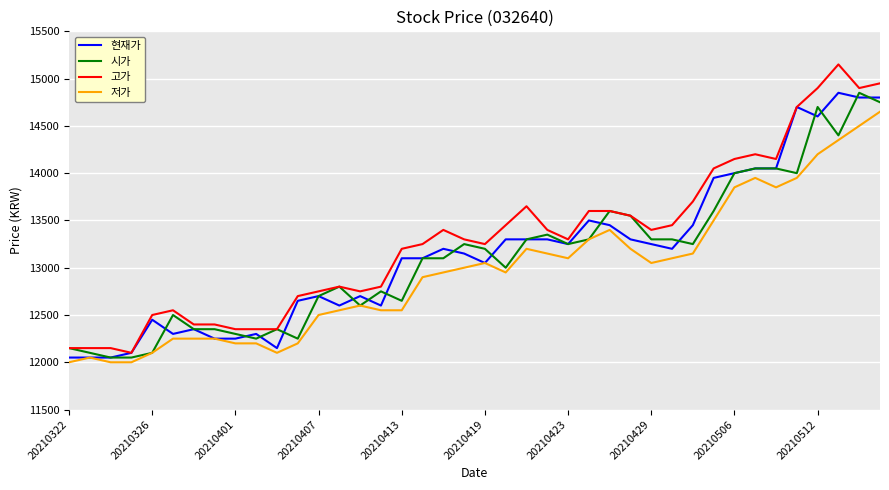

True or false: 고가 and 저가 intersect in this chart.

False